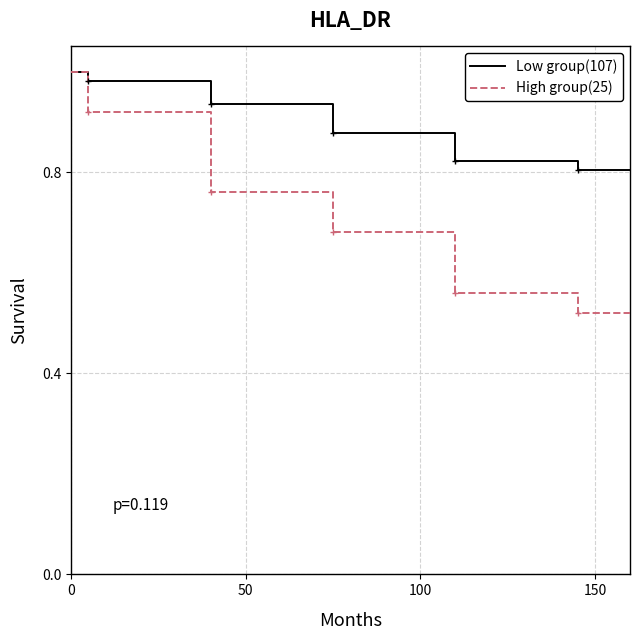

Rank the series by their average value, from highest to lowest.

Low group(107), High group(25)